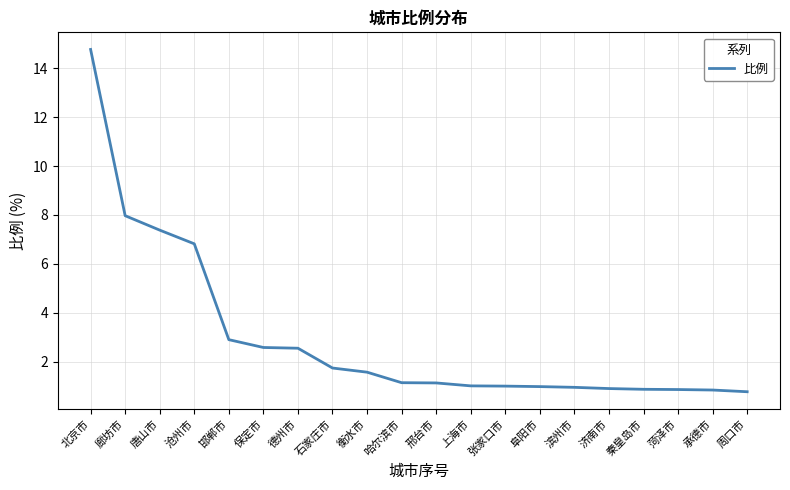

The chart shows a value of 6.8 at 沧州市. True or false?

True